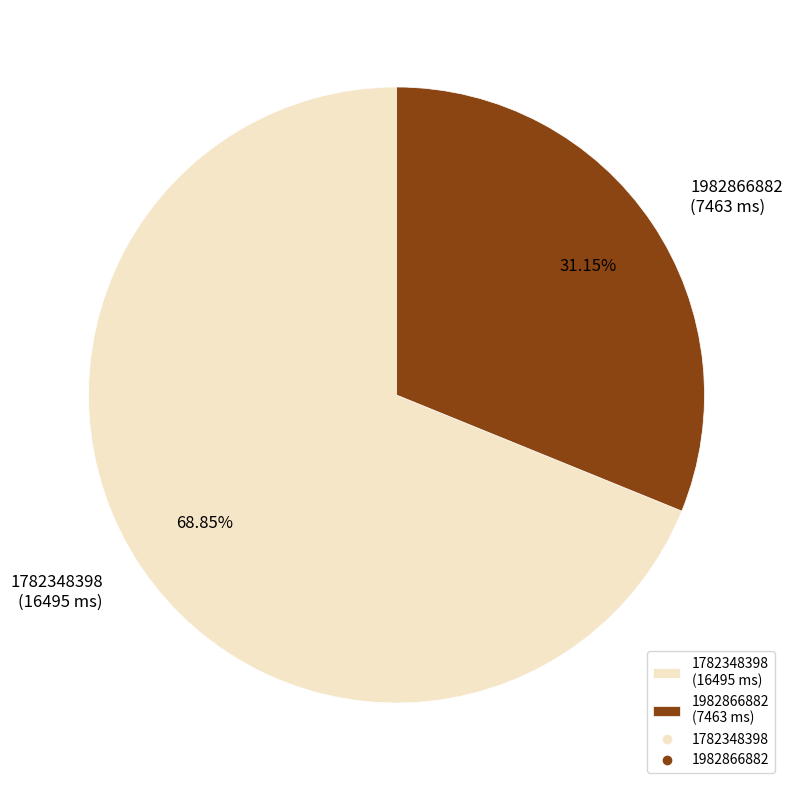

What is the smallest slice in the pie chart?

1982866882